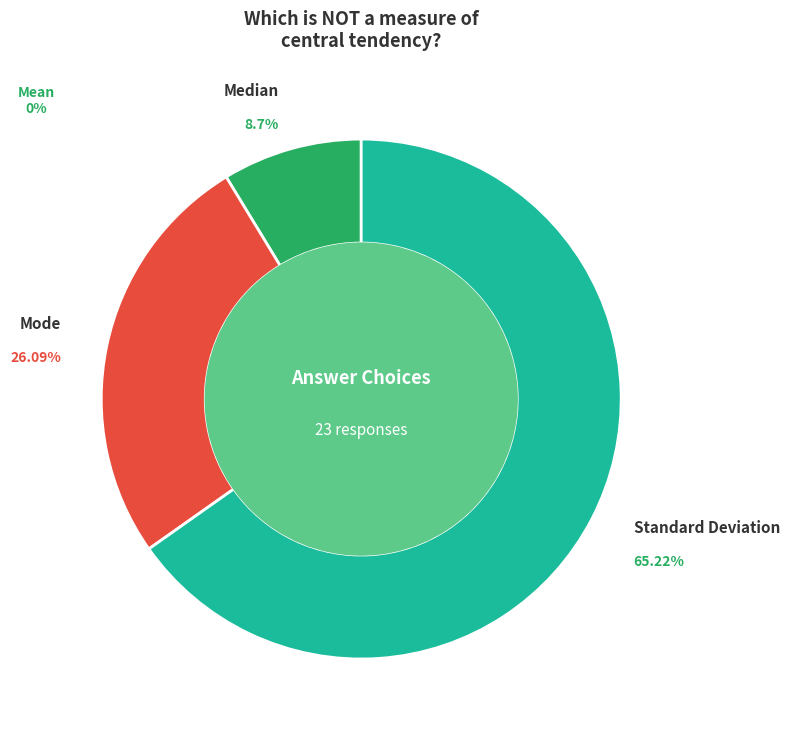

To the nearest percent, what is the average slice percentage?

25%